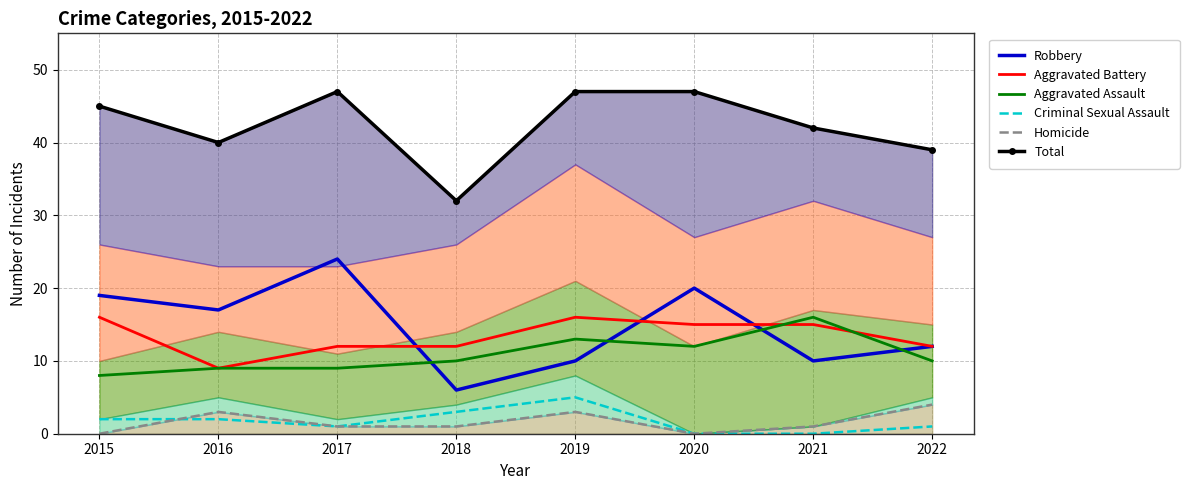

True or false: Homicide and Aggravated Assault intersect in this chart.

False